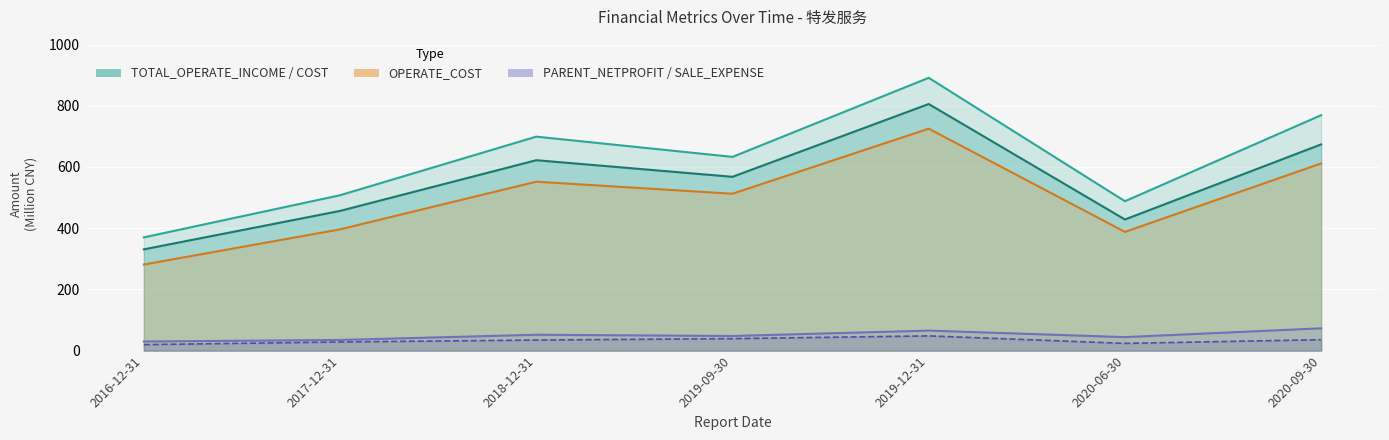

Which series has the widest spread of values?

TOTAL_OPERATE_INCOME